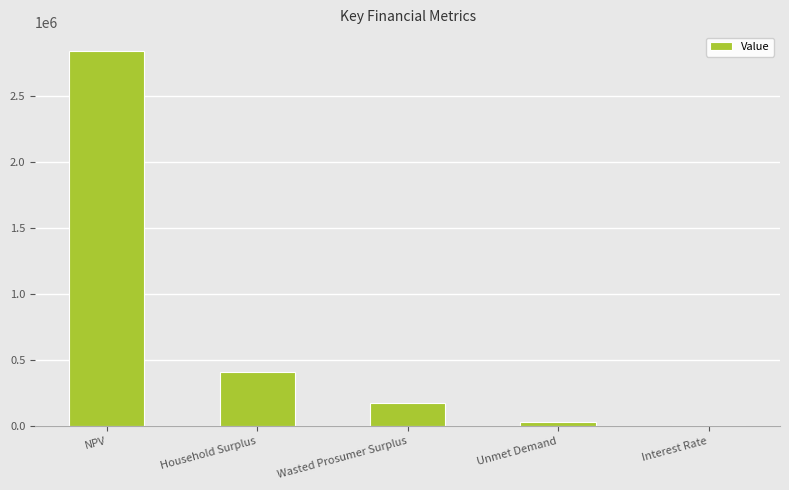

What is the sum of all values?

3453713.4